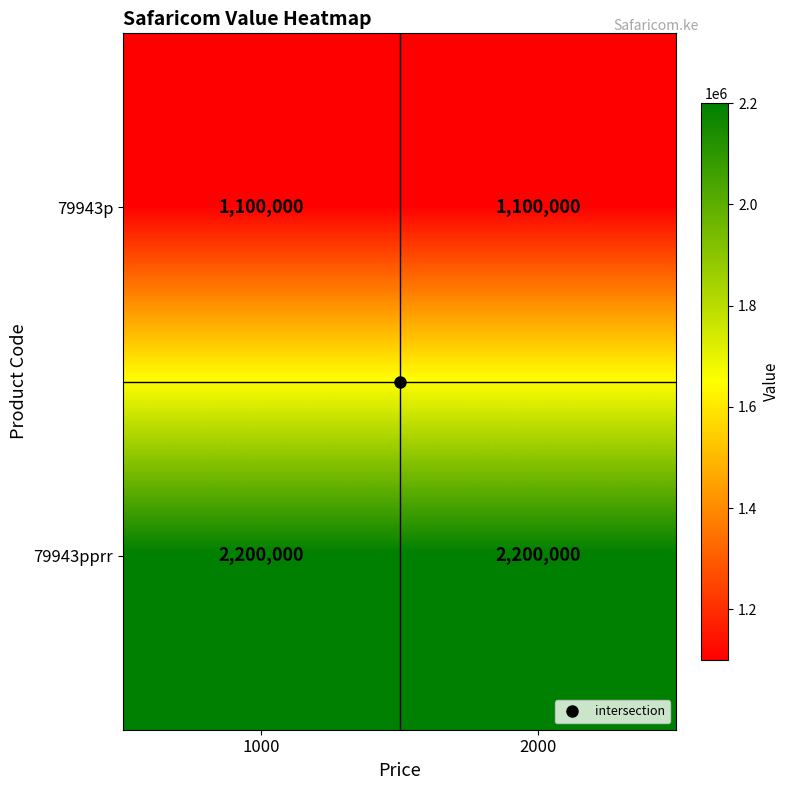

What is the lowest value of the 79943pprr series?

2200000